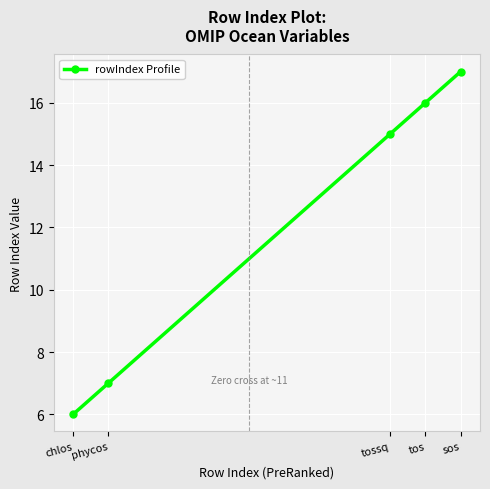

What is the approximate value at phycos, to the nearest 10?

10